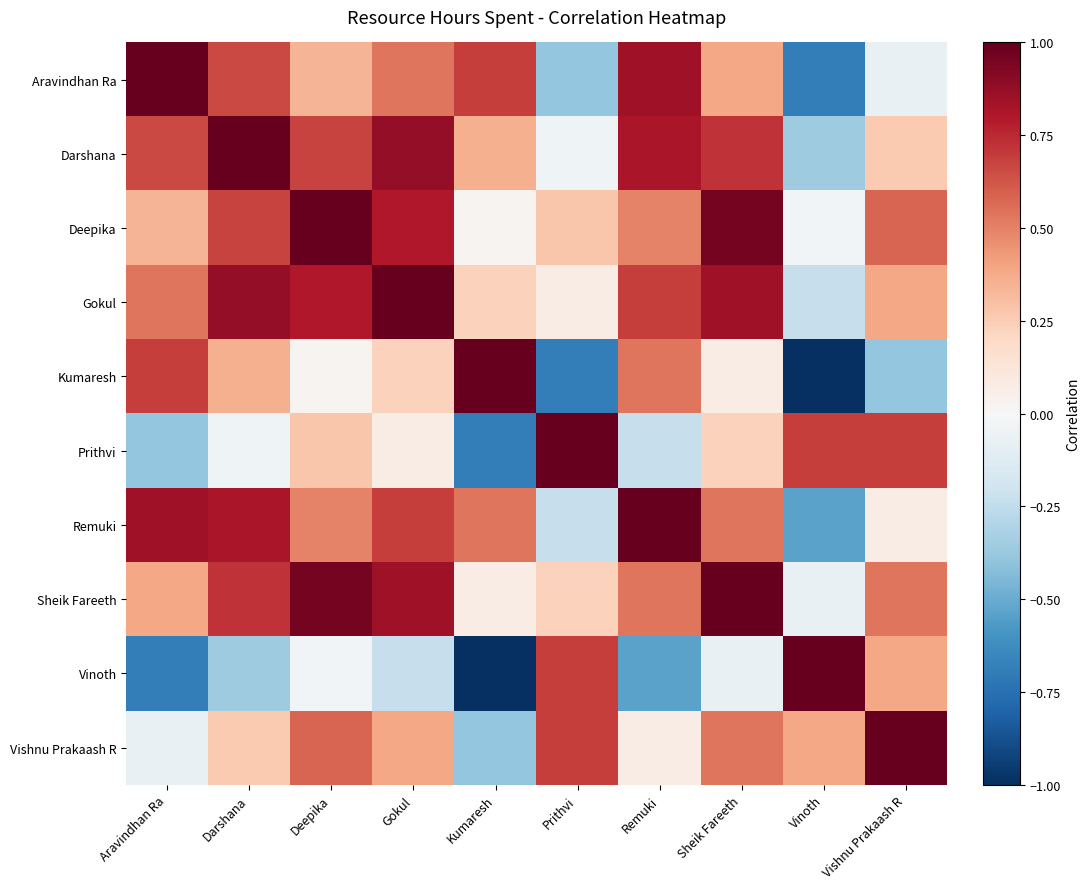

Reading left to right, what are all the values shown in this chart?

Aravindhan Ra: Aravindhan Ra=1.0	Darshana=0.7	Deepika=0.3	Gokul=0.5	Kumaresh=0.7	Prithvi=-0.4	Remuki=0.8	Sheik Fareeth=0.4	Vinoth=-0.7	Vishnu Prakaash R=-0.1
Darshana: Aravindhan Ra=0.7	Darshana=1.0	Deepika=0.7	Gokul=0.9	Kumaresh=0.4	Prithvi=-0.0	Remuki=0.8	Sheik Fareeth=0.7	Vinoth=-0.4	Vishnu Prakaash R=0.3
Deepika: Aravindhan Ra=0.3	Darshana=0.7	Deepika=1.0	Gokul=0.8	Kumaresh=0.0	Prithvi=0.3	Remuki=0.5	Sheik Fareeth=1.0	Vinoth=-0.0	Vishnu Prakaash R=0.6
Gokul: Aravindhan Ra=0.5	Darshana=0.9	Deepika=0.8	Gokul=1.0	Kumaresh=0.2	Prithvi=0.1	Remuki=0.7	Sheik Fareeth=0.8	Vinoth=-0.2	Vishnu Prakaash R=0.4
Kumaresh: Aravindhan Ra=0.7	Darshana=0.4	Deepika=0.0	Gokul=0.2	Kumaresh=1.0	Prithvi=-0.7	Remuki=0.5	Sheik Fareeth=0.1	Vinoth=-1.0	Vishnu Prakaash R=-0.4
Prithvi: Aravindhan Ra=-0.4	Darshana=-0.0	Deepika=0.3	Gokul=0.1	Kumaresh=-0.7	Prithvi=1.0	Remuki=-0.2	Sheik Fareeth=0.2	Vinoth=0.7	Vishnu Prakaash R=0.7
Remuki: Aravindhan Ra=0.8	Darshana=0.8	Deepika=0.5	Gokul=0.7	Kumaresh=0.5	Prithvi=-0.2	Remuki=1.0	Sheik Fareeth=0.5	Vinoth=-0.5	Vishnu Prakaash R=0.1
Sheik Fareeth: Aravindhan Ra=0.4	Darshana=0.7	Deepika=1.0	Gokul=0.8	Kumaresh=0.1	Prithvi=0.2	Remuki=0.5	Sheik Fareeth=1.0	Vinoth=-0.1	Vishnu Prakaash R=0.5
Vinoth: Aravindhan Ra=-0.7	Darshana=-0.4	Deepika=-0.0	Gokul=-0.2	Kumaresh=-1.0	Prithvi=0.7	Remuki=-0.5	Sheik Fareeth=-0.1	Vinoth=1.0	Vishnu Prakaash R=0.4
Vishnu Prakaash R: Aravindhan Ra=-0.1	Darshana=0.3	Deepika=0.6	Gokul=0.4	Kumaresh=-0.4	Prithvi=0.7	Remuki=0.1	Sheik Fareeth=0.5	Vinoth=0.4	Vishnu Prakaash R=1.0